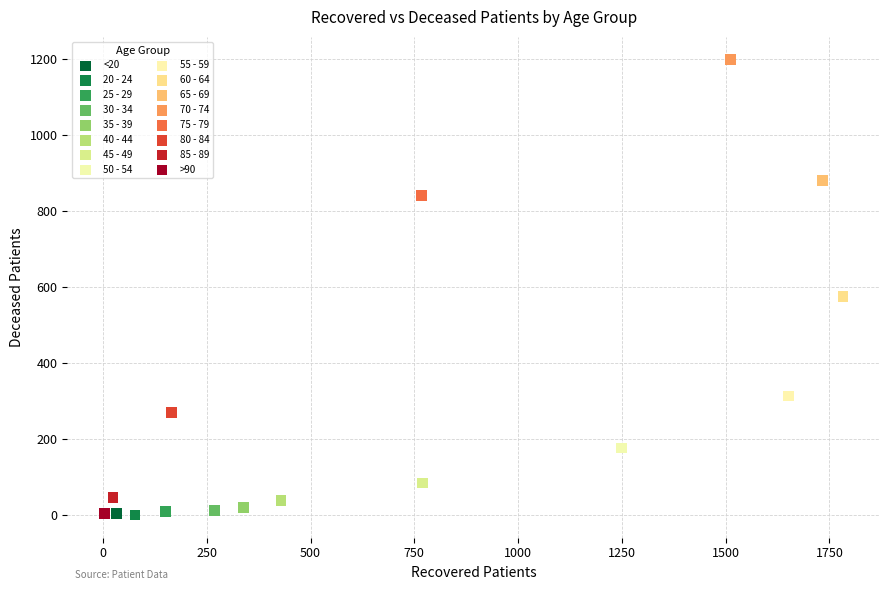

Which series contains the highest Y value?

70 - 74